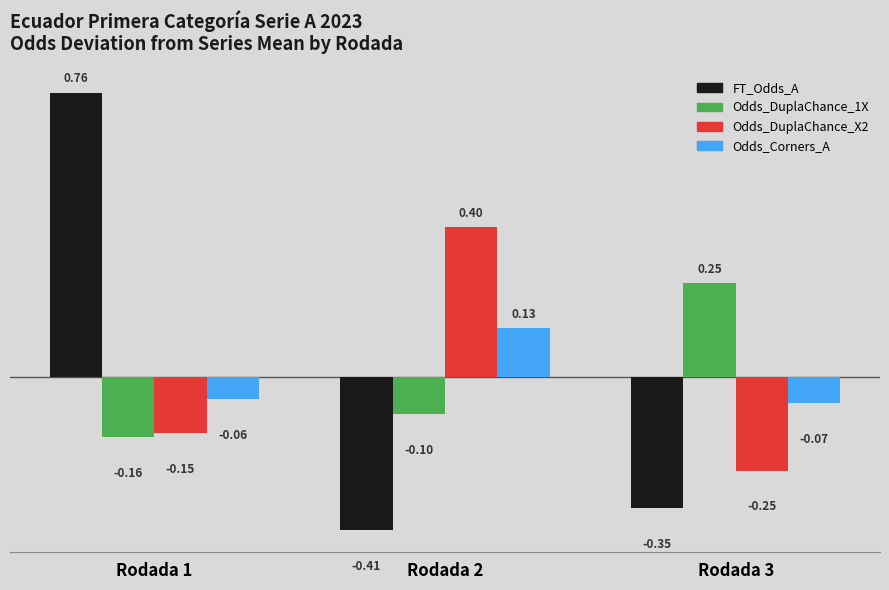

List the labels in order of Odds_DuplaChance_X2 value, smallest first.

Rodada 3, Rodada 1, Rodada 2